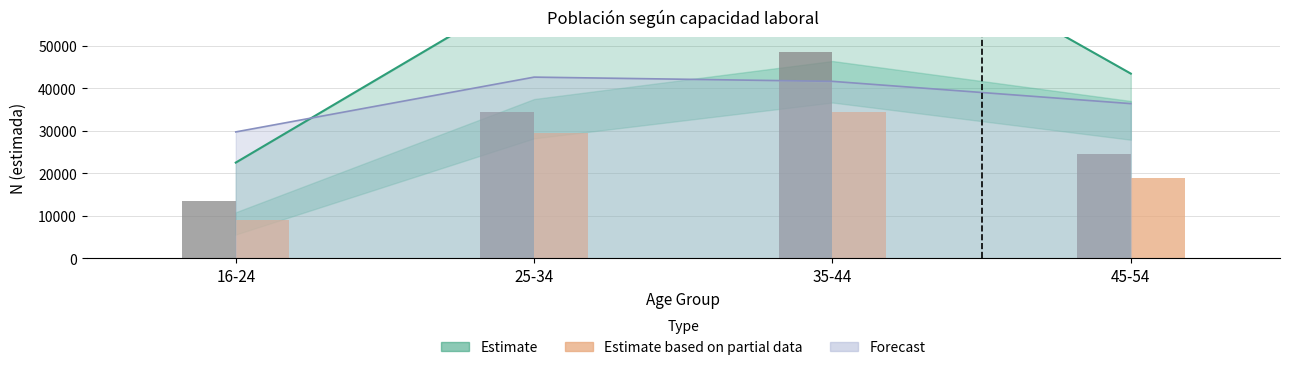

Reading left to right, what are all the values shown in this chart?

Hombre N (estimada): 16-24=13538	25-34=34392	35-44=48577	45-54=24581
Mujer N (estimada): 16-24=8992	25-34=29552	35-44=34472	45-54=18881